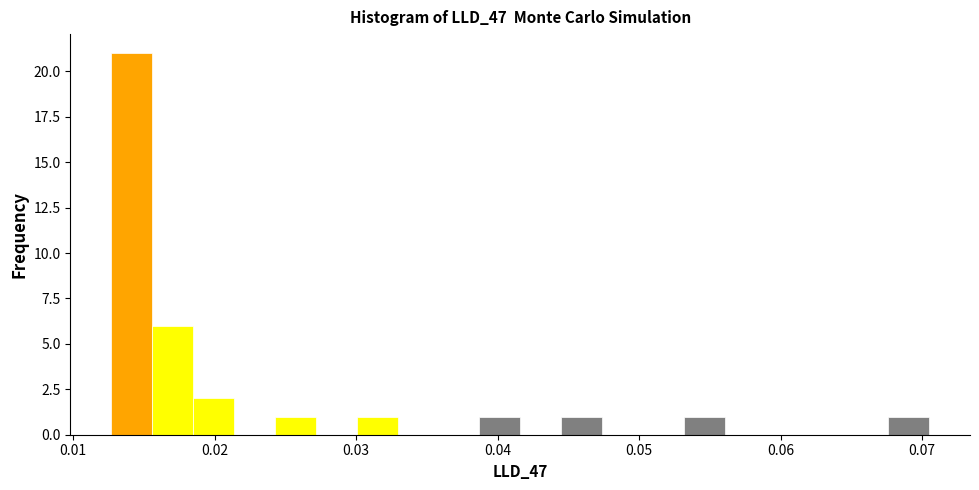

Around what value on the x-axis is the tallest bar? Give the approximate position of its centre, as read against the axis.

0.014